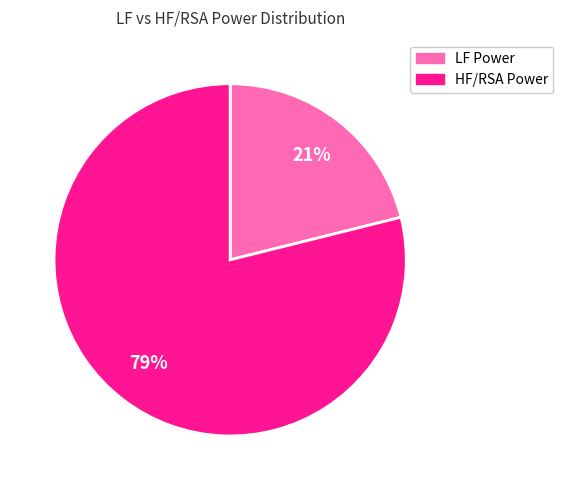

Which category accounts for the majority?

HF/RSA Power